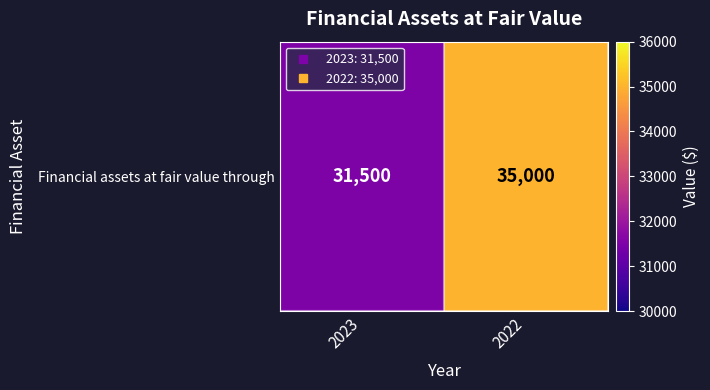

Where is the data nearest to the value 33250?

2023